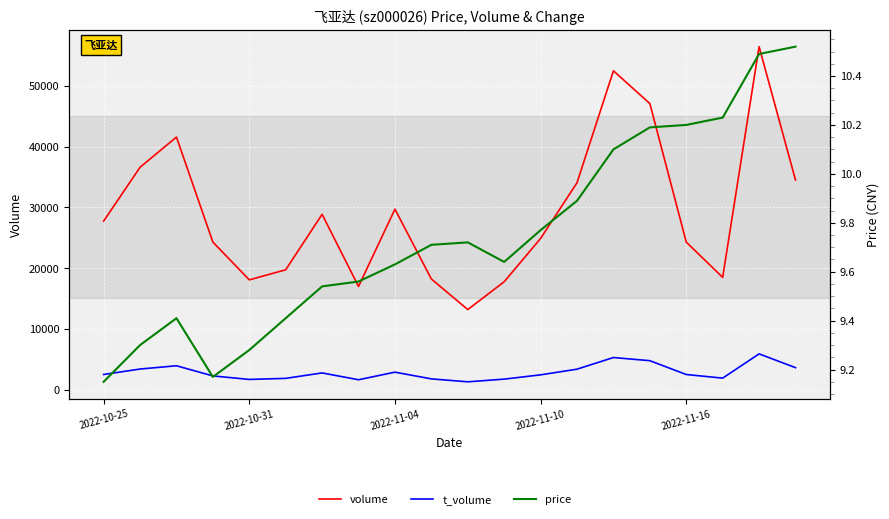

What is the value of the volume point at the 13th from the left?

24881.0